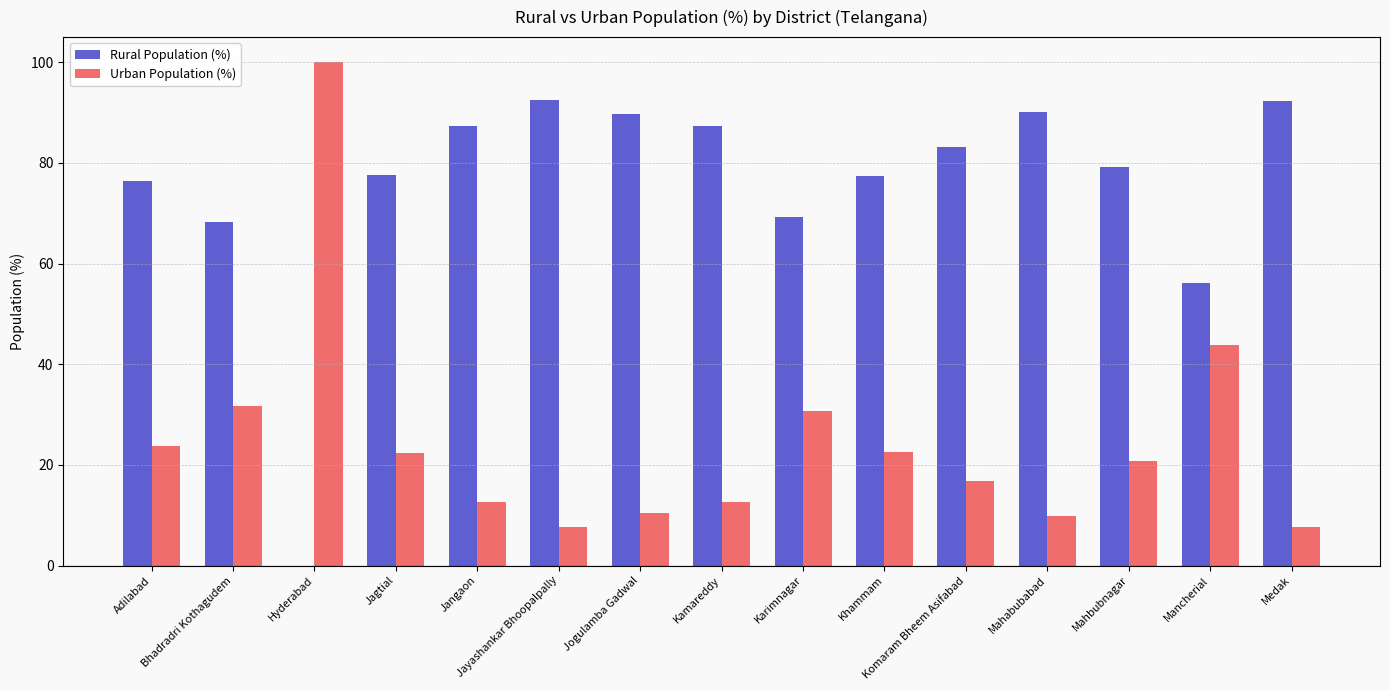

What is the greatest value displayed?

100.0